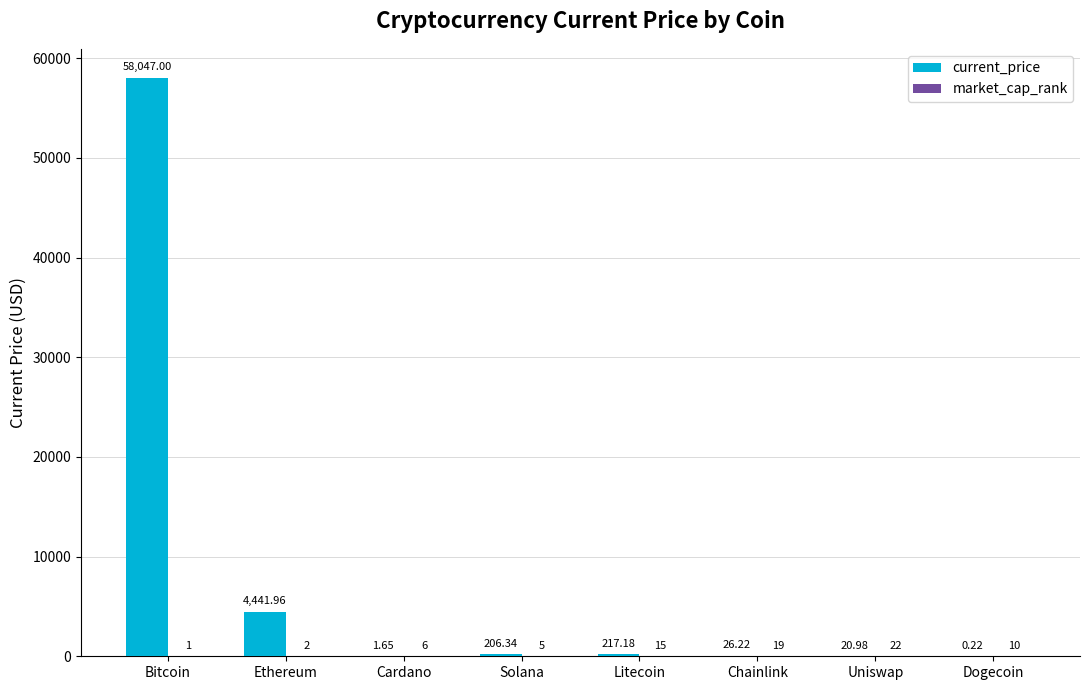

Between Cardano and Solana, which series saw the biggest shift?

current_price